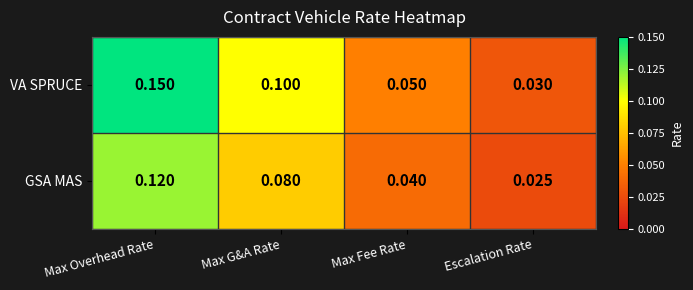

Which category has the lowest value across all series?

Escalation Rate